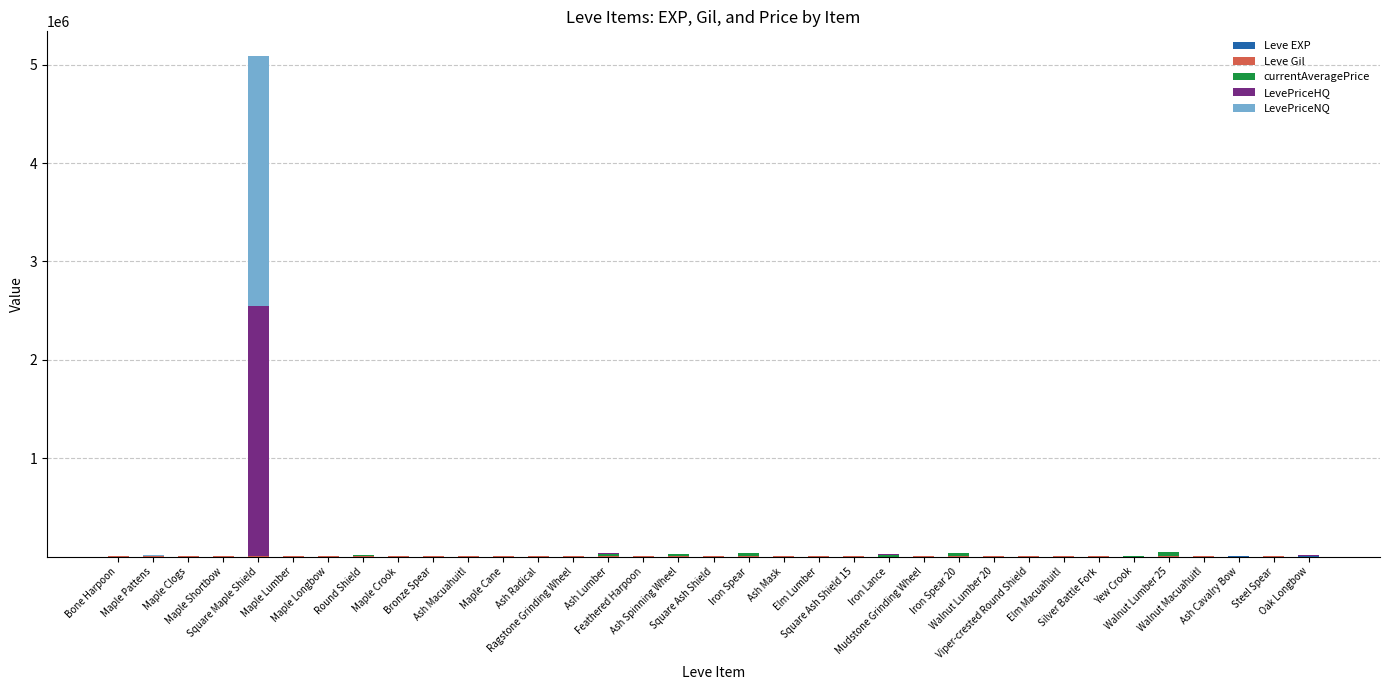

Read the currentAveragePrice value at Maple Cane.

1996